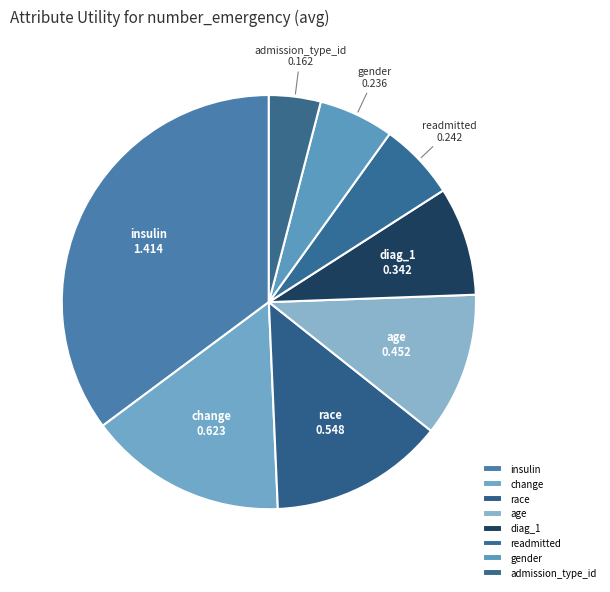

Is the sum of race and diag_1 greater than half?

No